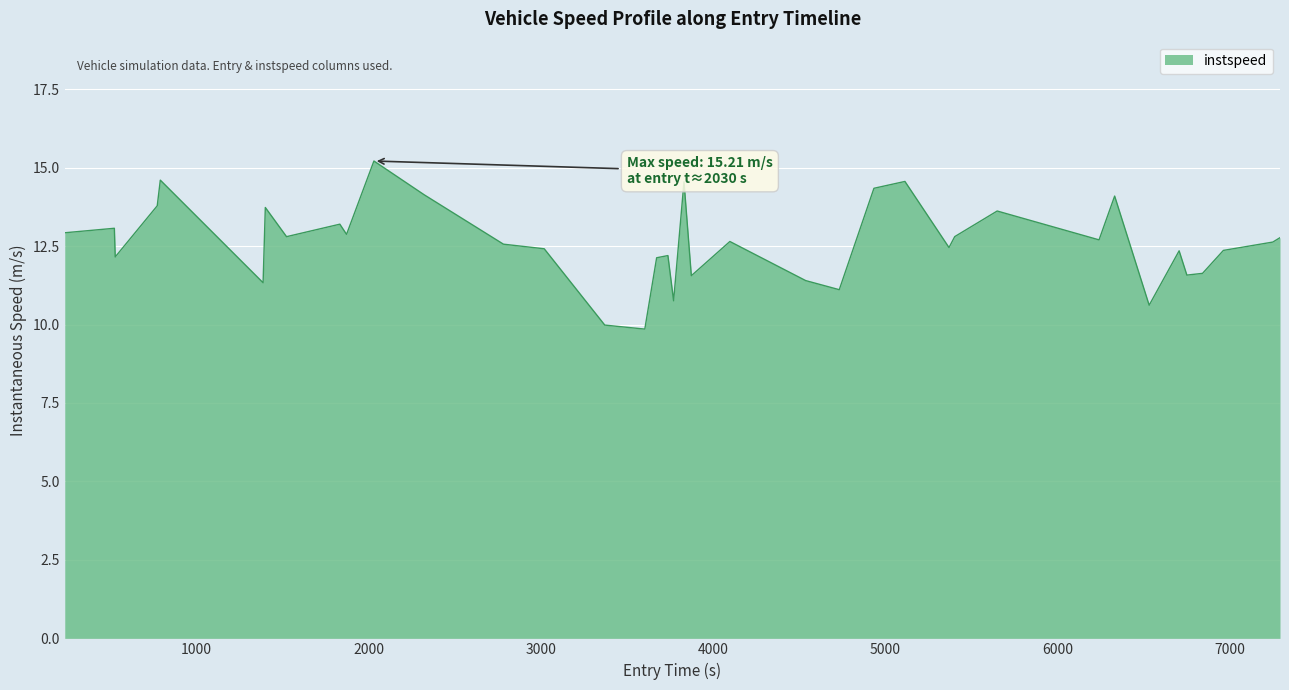

What is the greatest value displayed?

15.2